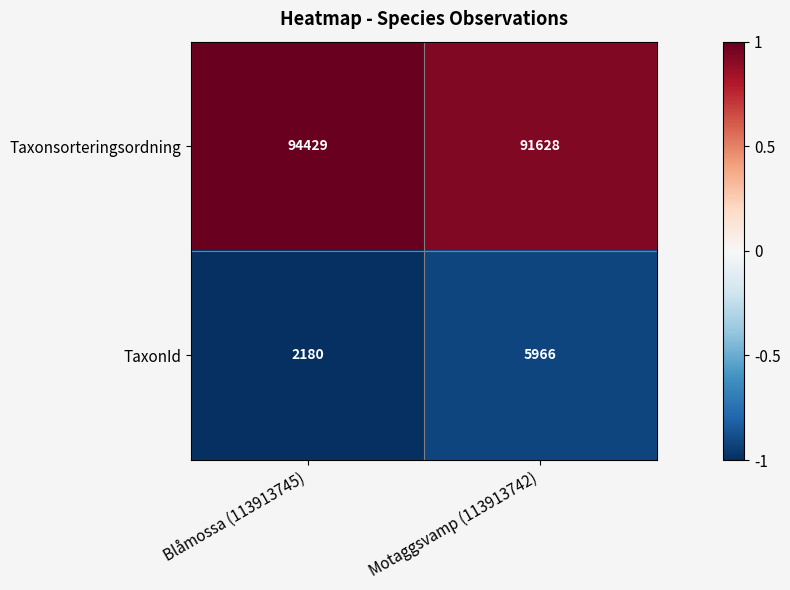

What is the difference between the highest and lowest values at Blåmossa (113913745)?

92249